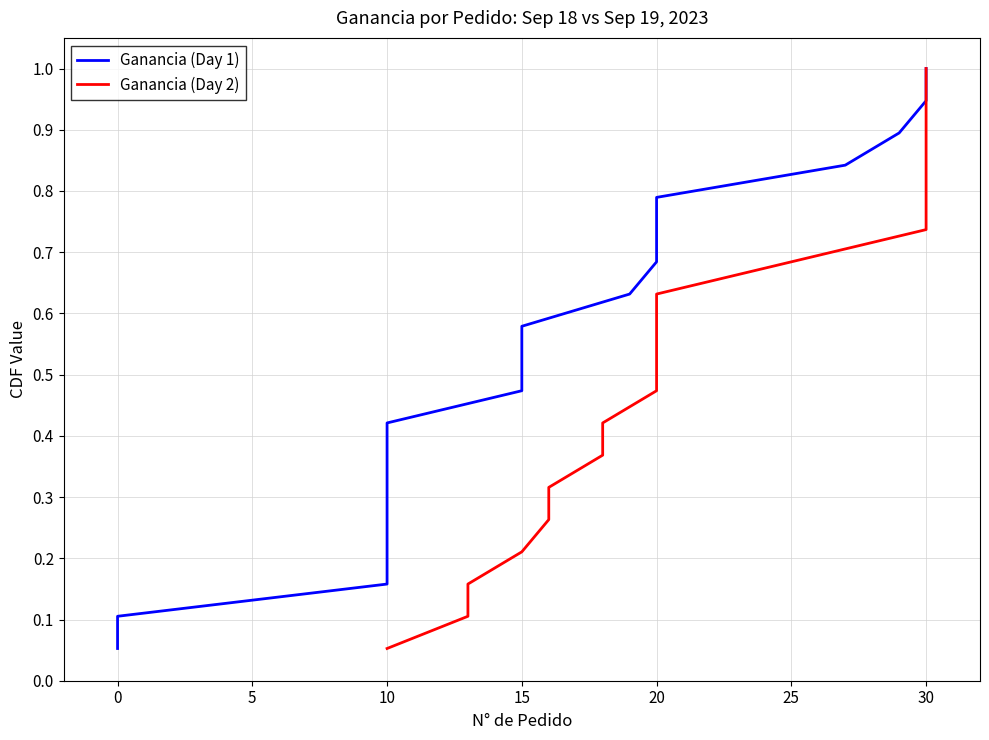

What is the maximum value shown in the chart?

1.0